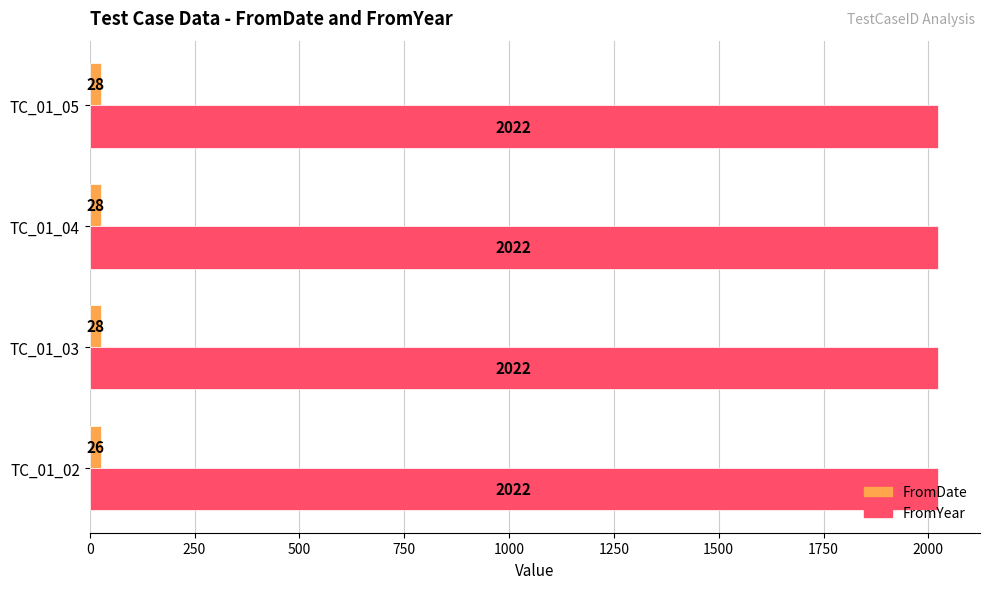

What is the average value of the FromDate series?

28